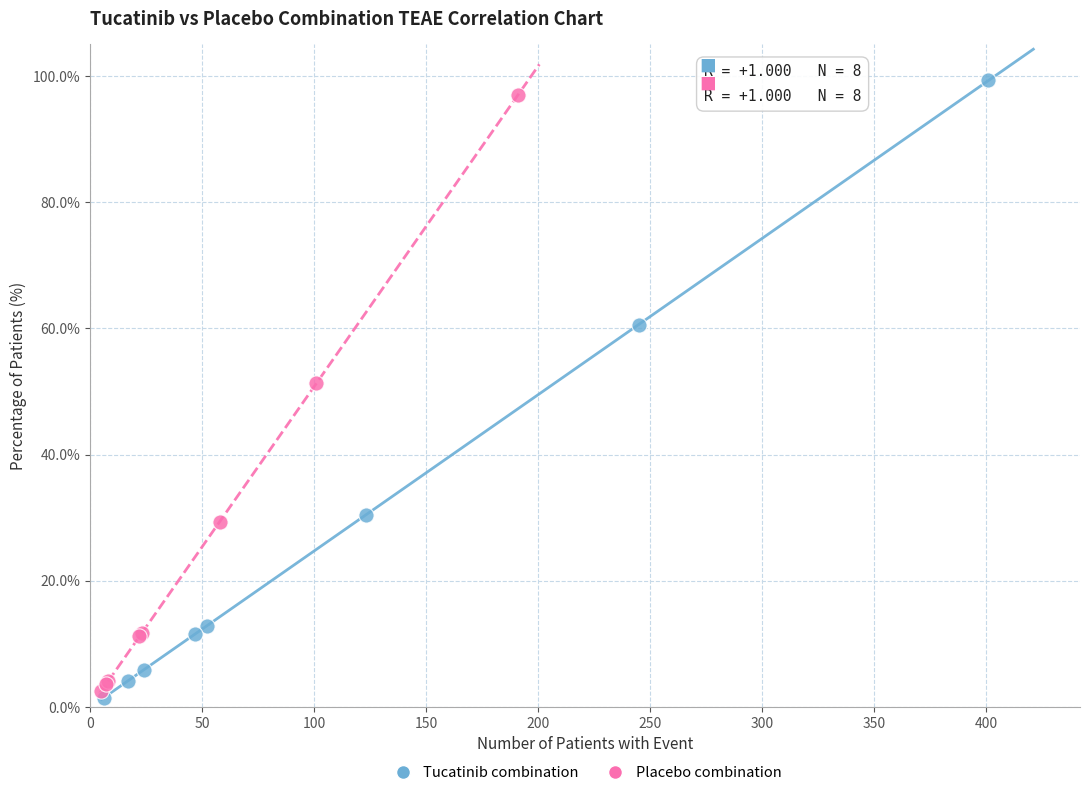

Which series has the widest spread of Y values?

Tucatinib combination